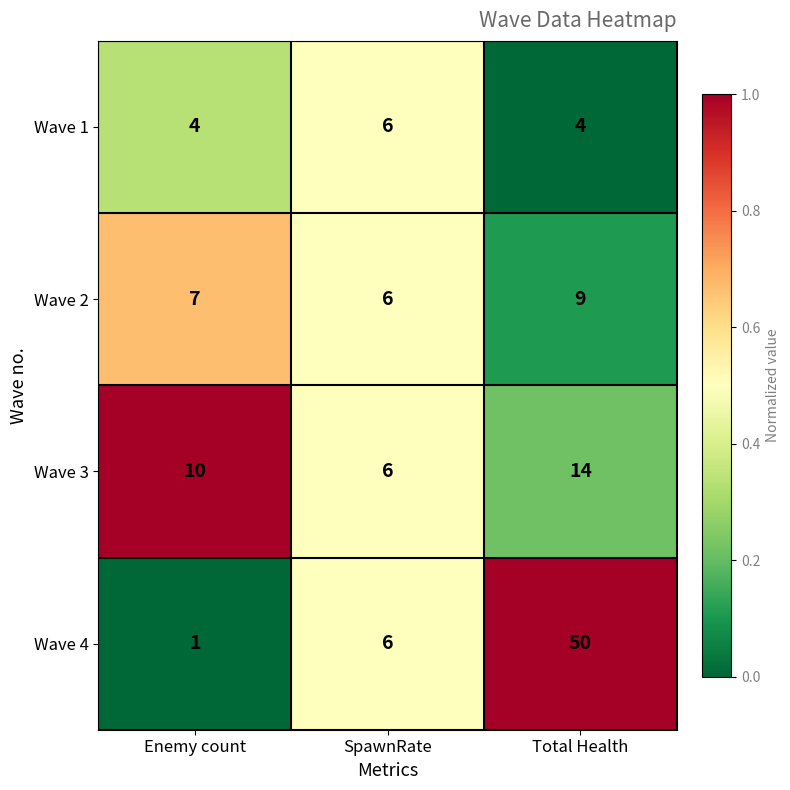

Reading left to right, transcribe all the data shown in this chart.

Wave 1: 4	6	4
Wave 2: 7	6	9
Wave 3: 10	6	14
Wave 4: 1	6	50